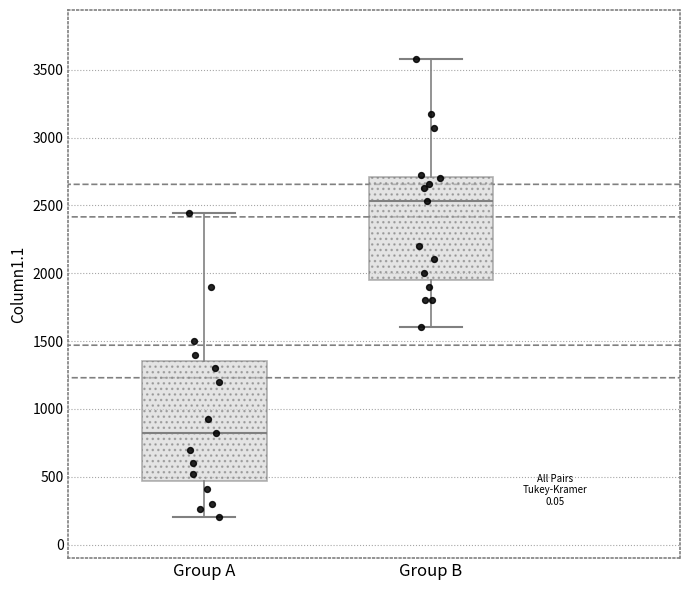

Reading left to right, read every box against the y-axis: the position of its median line, the range the box covers, and the ends of its whiskers. The values are not printed on the chart, so give them approximately, as read against the axis.

Group A: median 800, box 450 to 1350, whiskers 200 to 2450
Group B: median 2550, box 1950 to 2700, whiskers 1600 to 3600